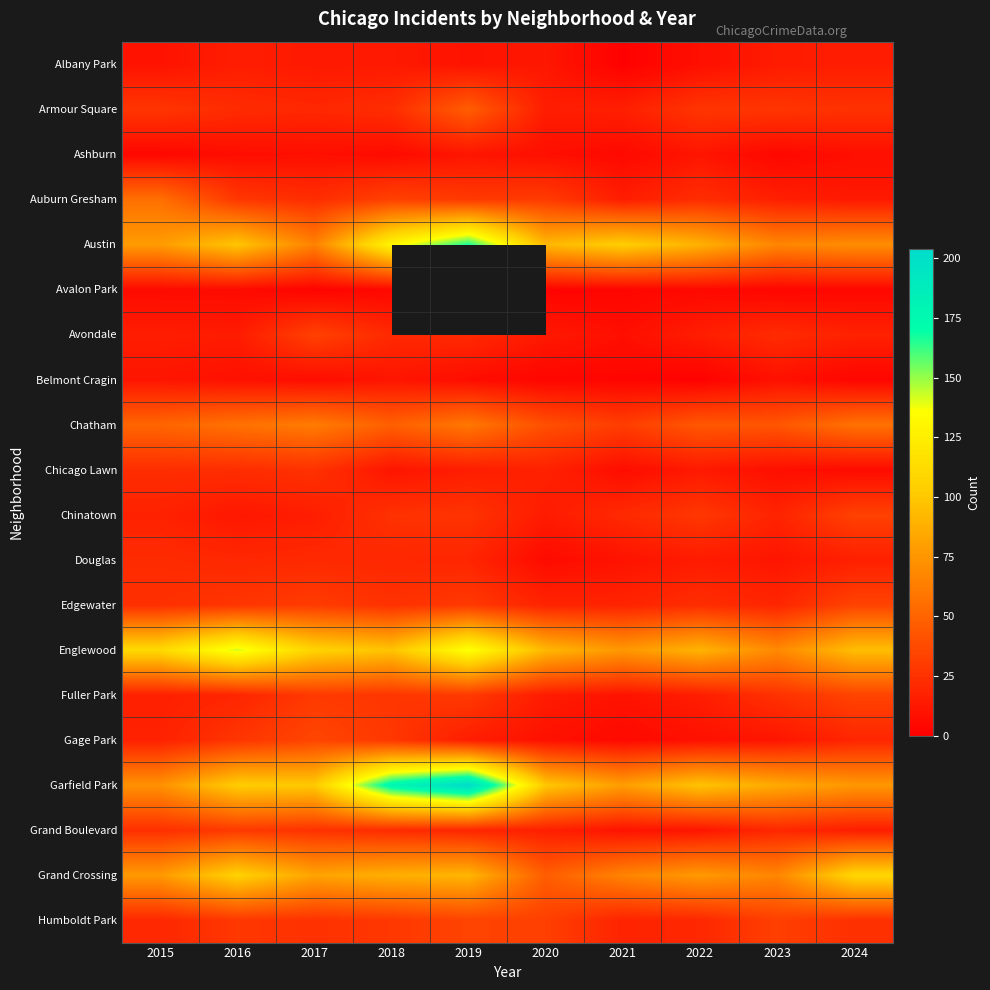

What is the total value across all series at 2021?

506.0